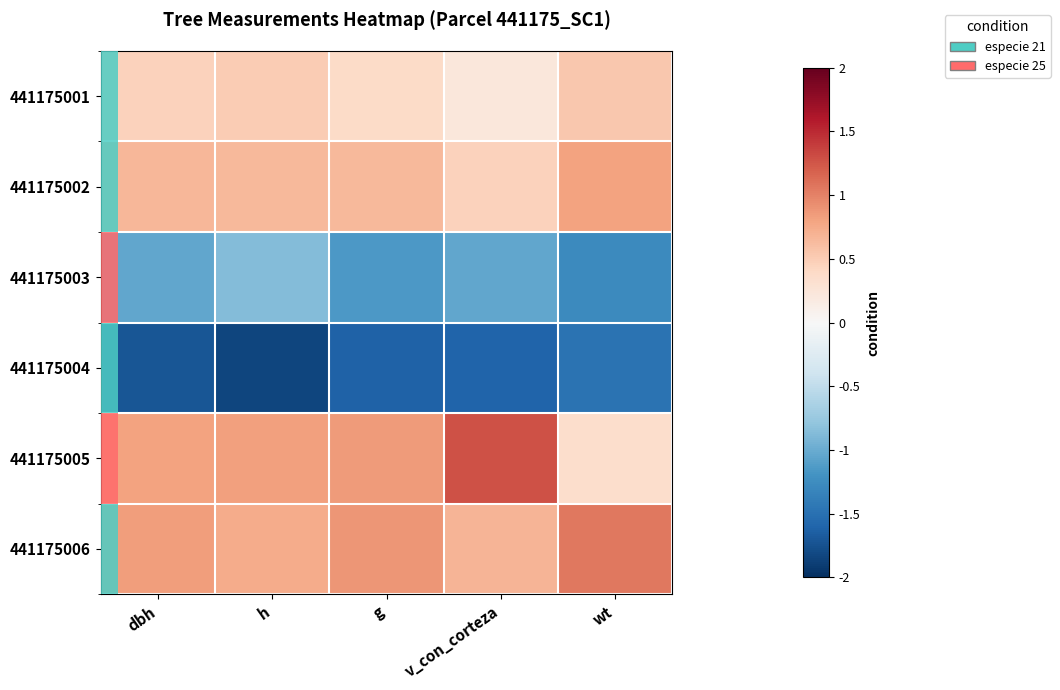

The 441175003 series shows -0.6 at wt. True or false?

False